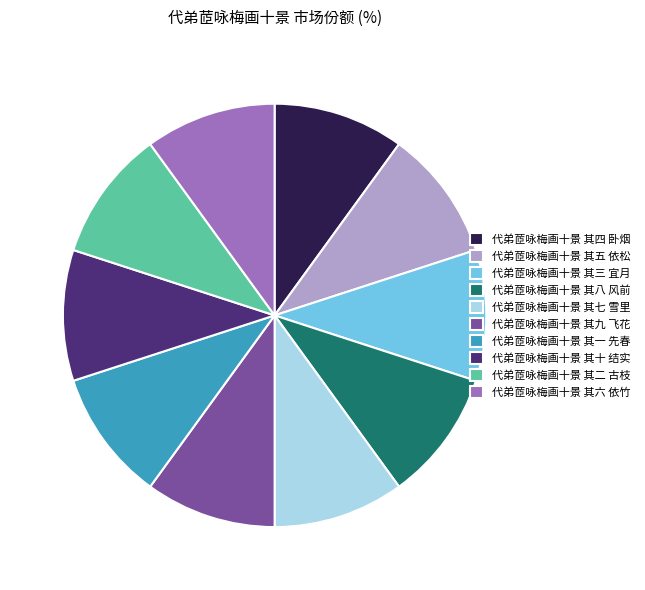

Does 代弟茝咏梅画十景 其二 古枝 represent more than half of the total?

No